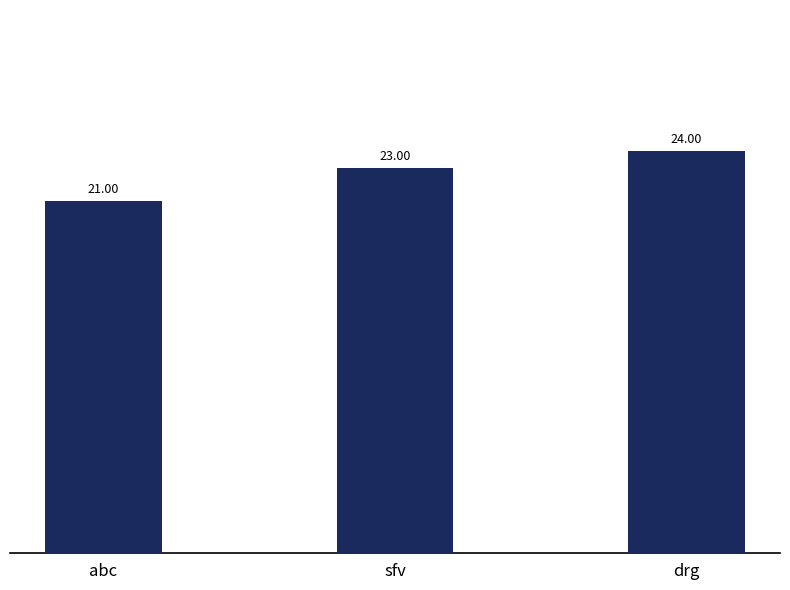

Where is the data nearest to the value 22?

abc